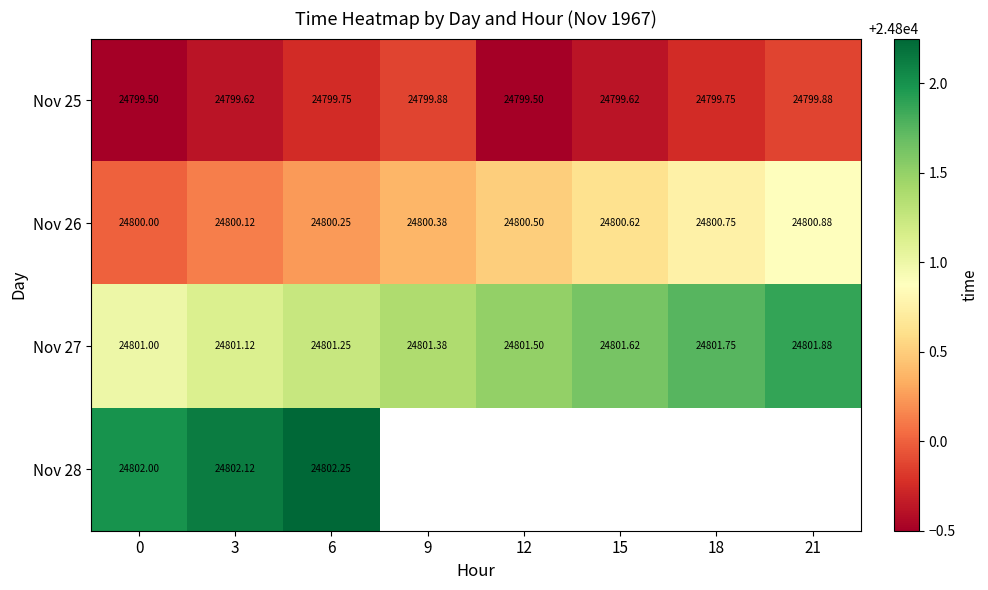

At which label does Nov 26 reach its peak?

21